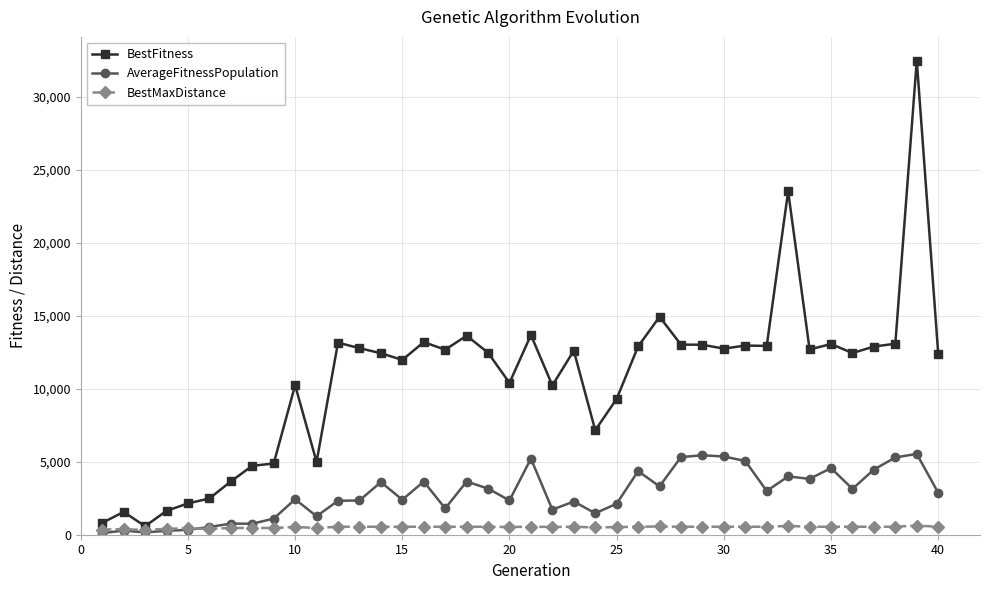

After their last crossing, which series has the higher values: BestMaxDistance or AverageFitnessPopulation?

AverageFitnessPopulation